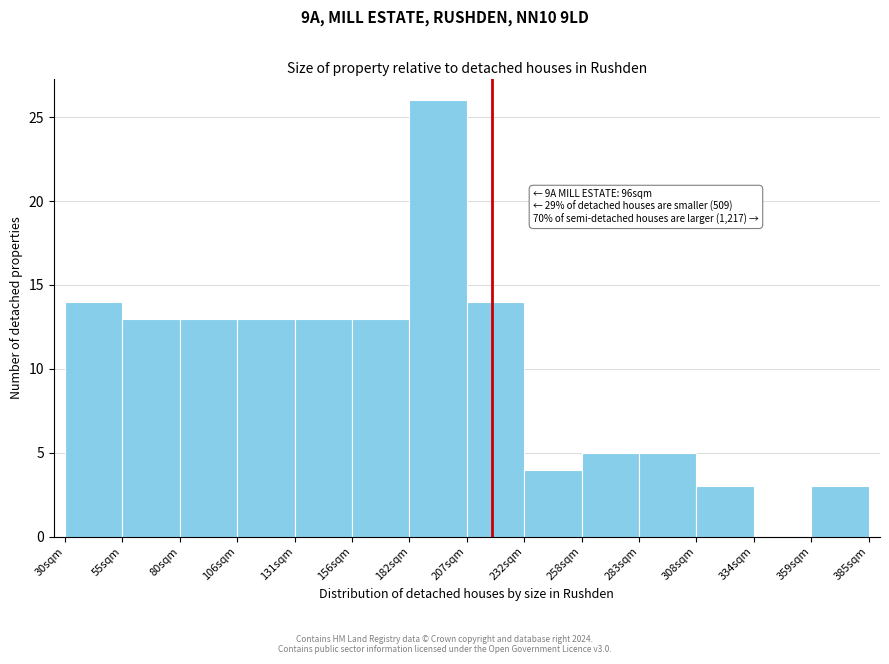

Which range on the x-axis has the tallest bar?

180 to 210